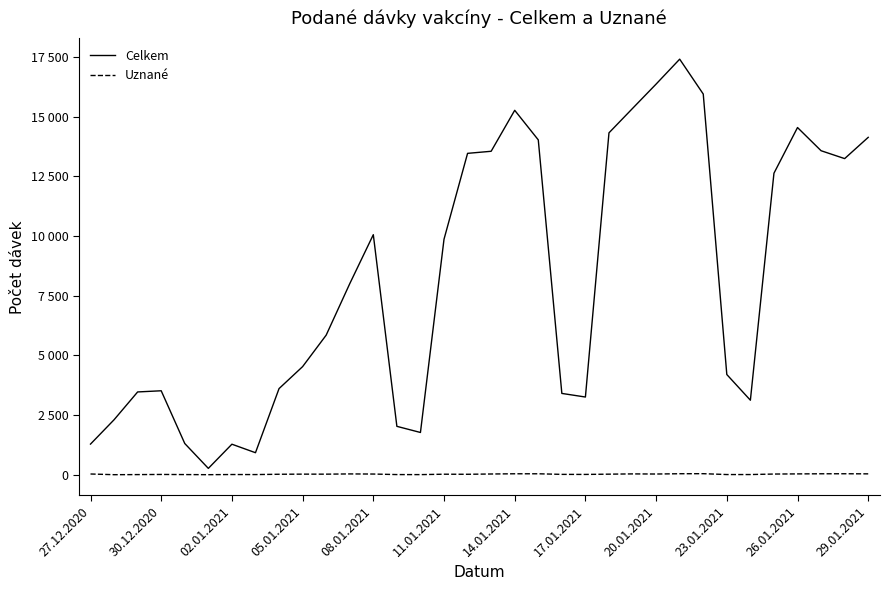

True or false: Celkem and Uznané intersect in this chart.

False